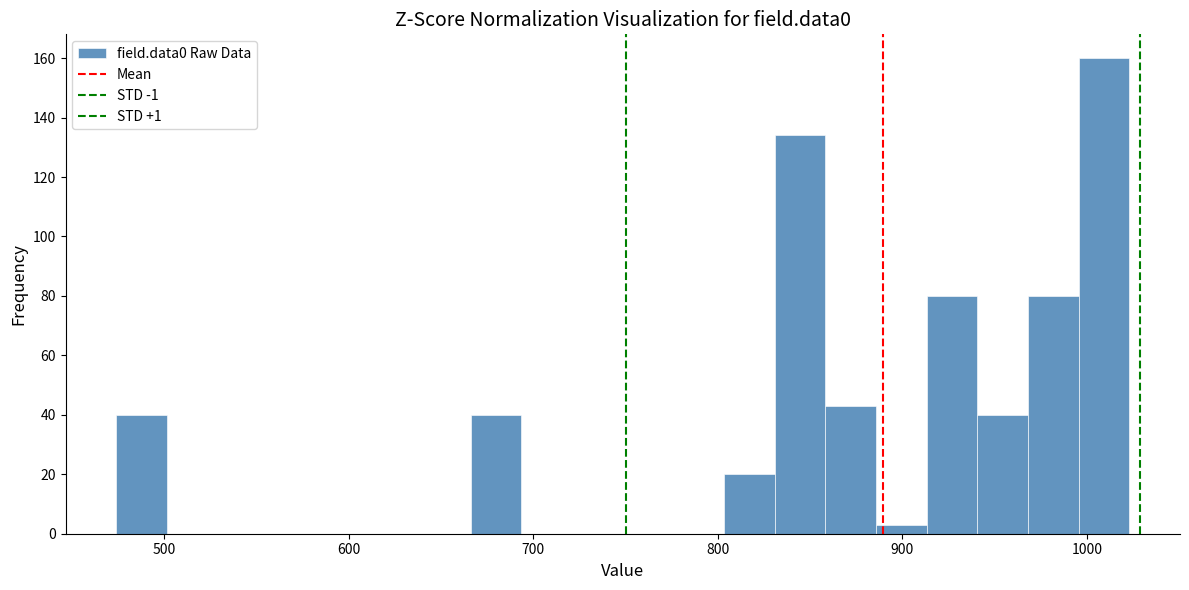

Around what value on the x-axis is the tallest bar? Give the approximate position of its centre, as read against the axis.

1010